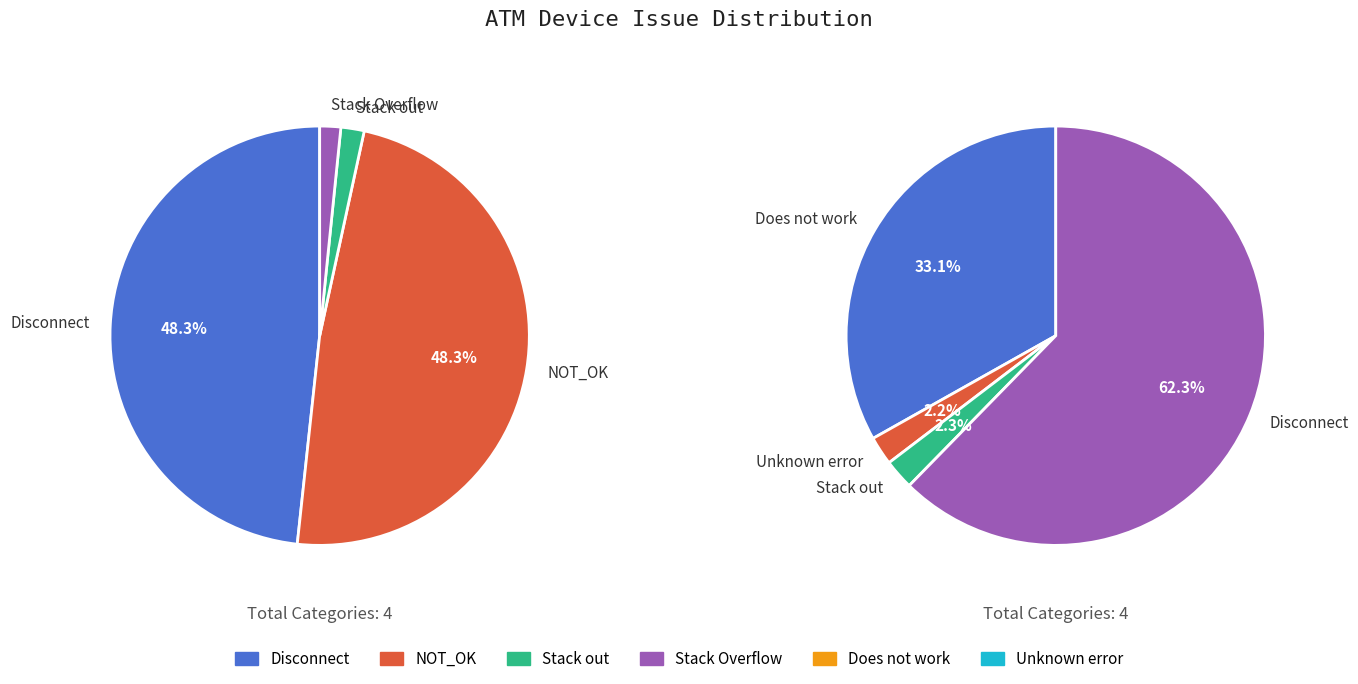

Does Stack Overflow represent more than half of the total?

No